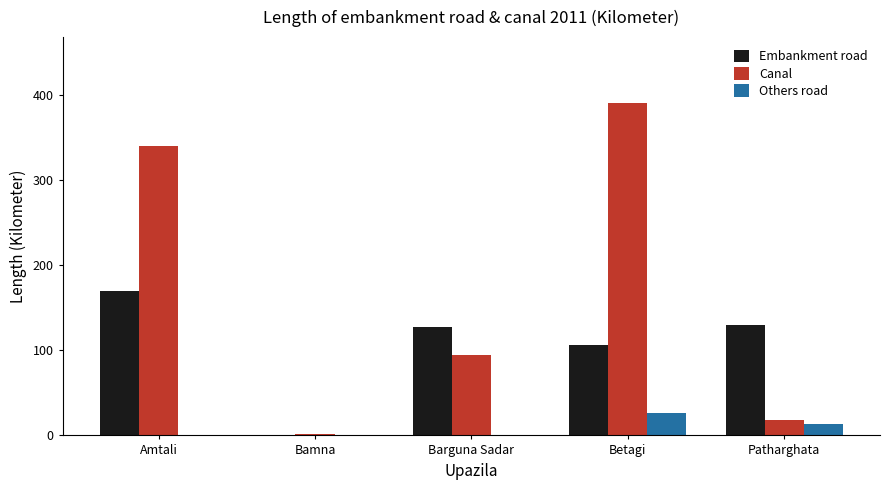

What is the sum of all Canal values?

844.2